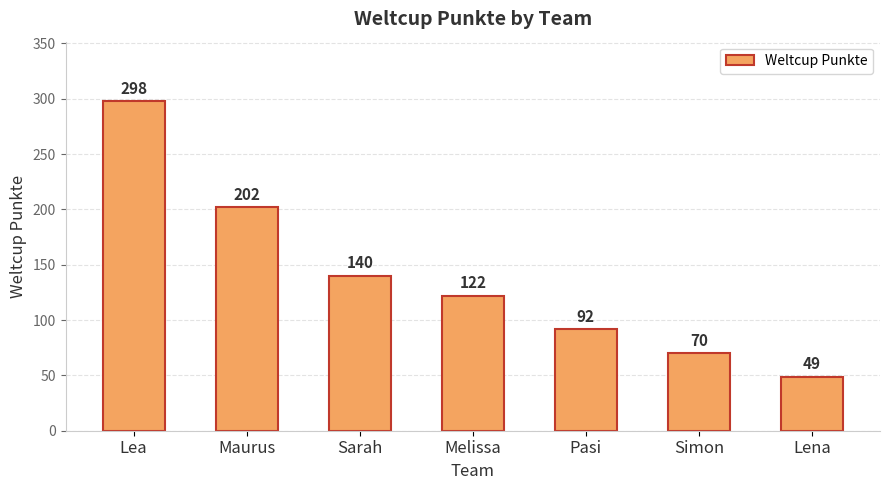

True or false: the data shows 357 at Maurus.

False